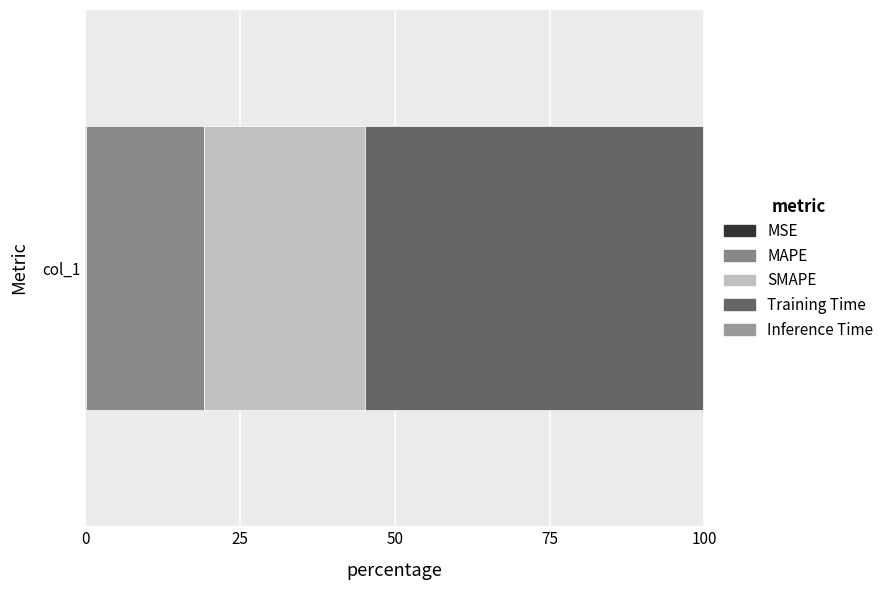

Count the number of data series in this chart.

5